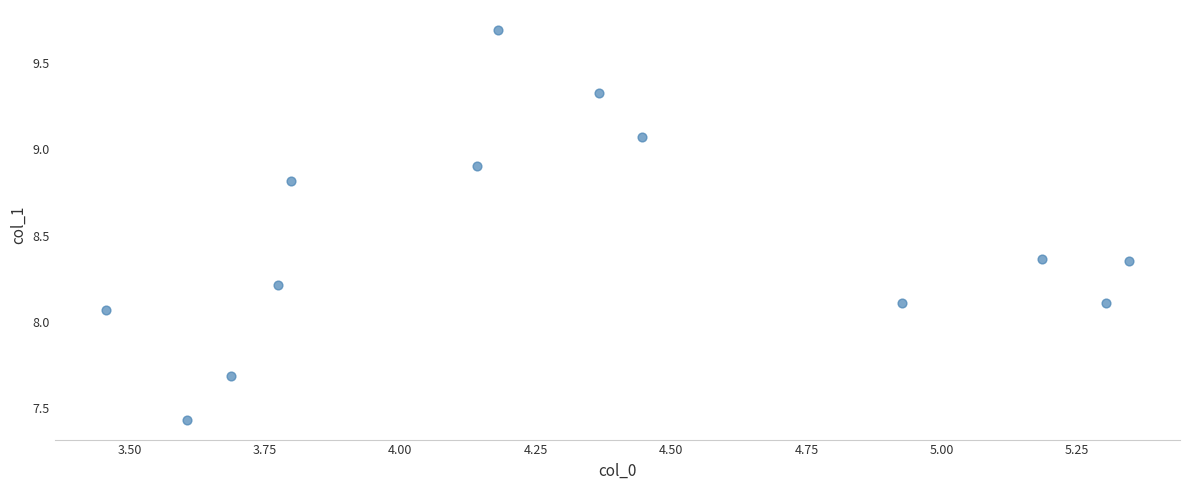

What is the range of Y values (max minus min)?

2.3